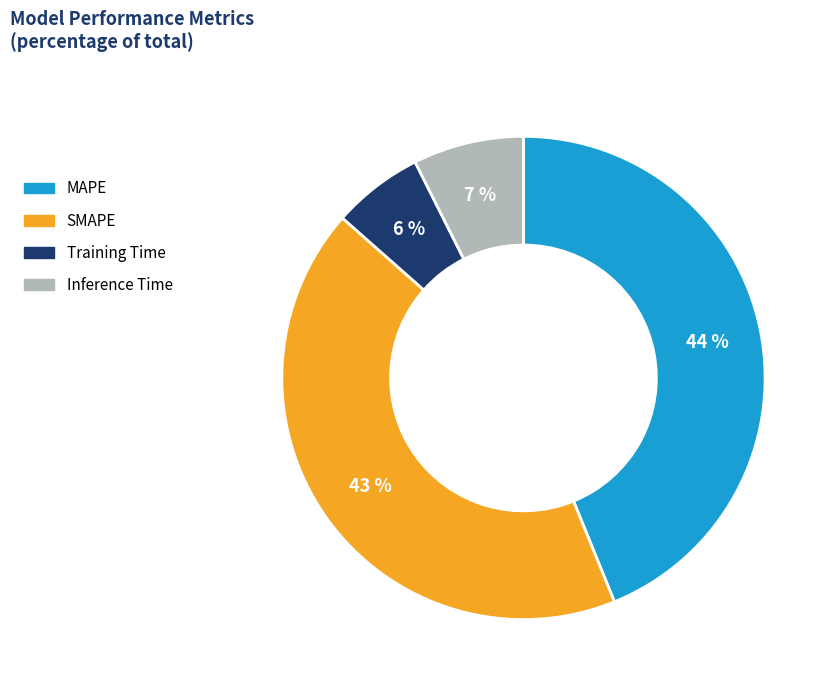

Which slice is the smallest?

Training Time